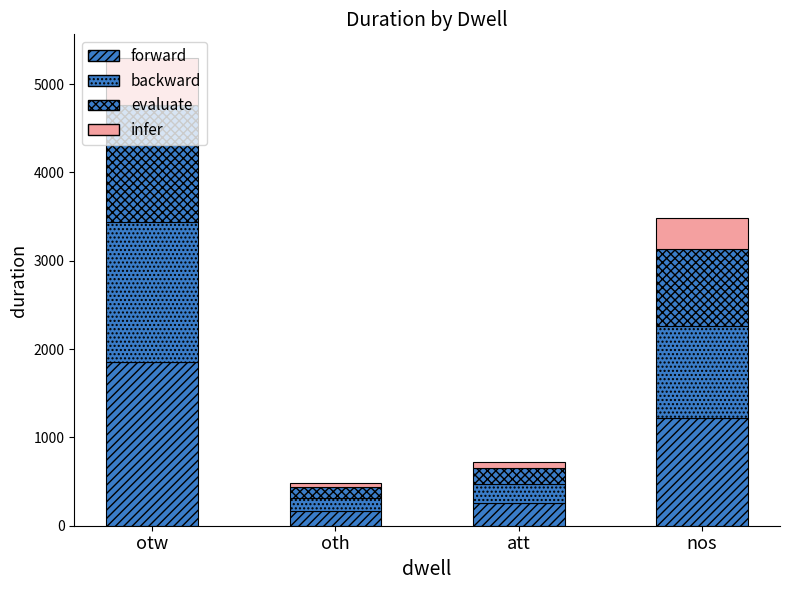

How many bars are there in total?

4